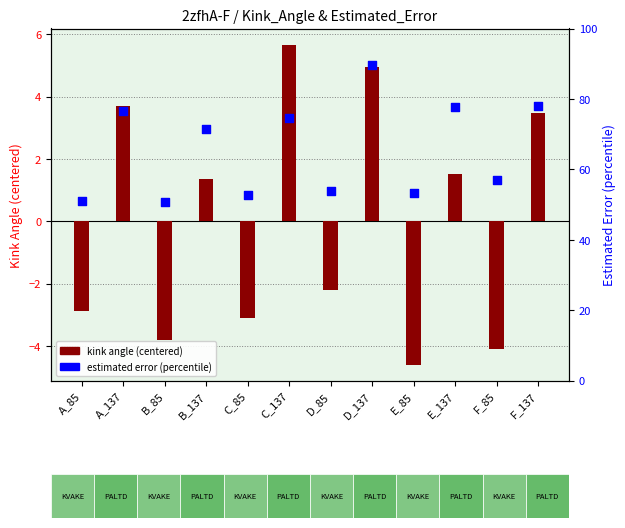

What is the total value across all series at D_137?

94.5